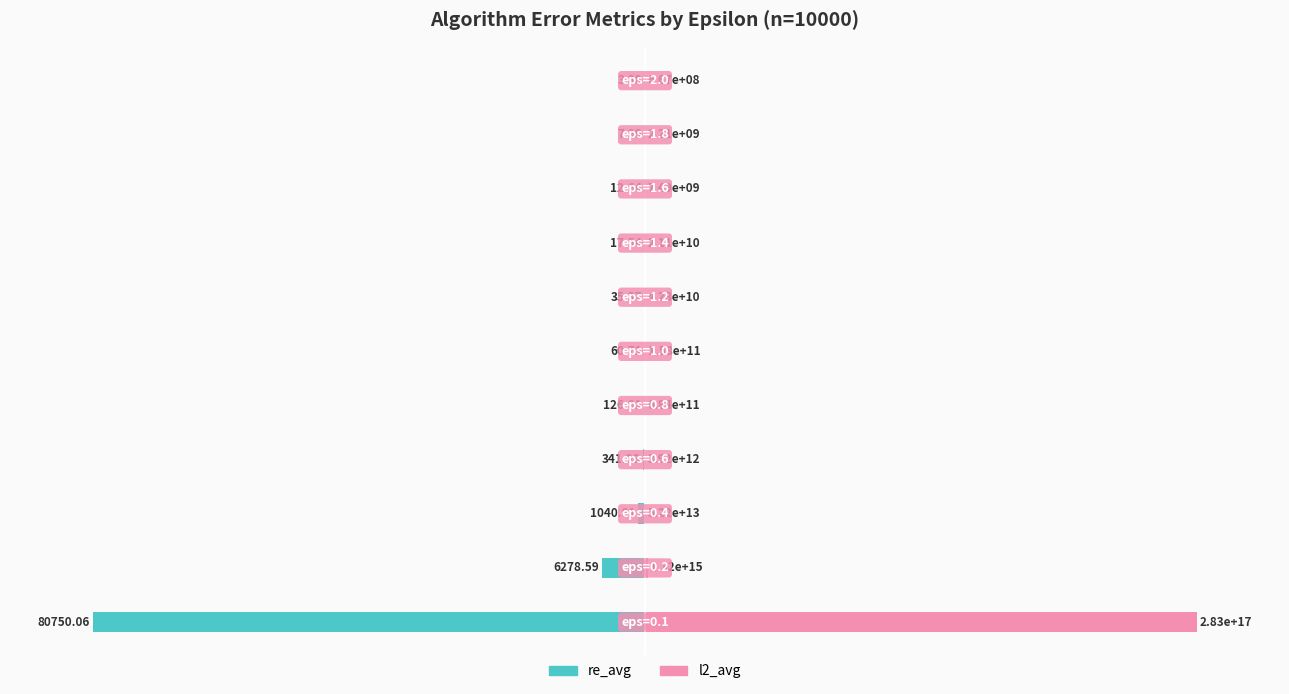

How many data points does each series have?

11